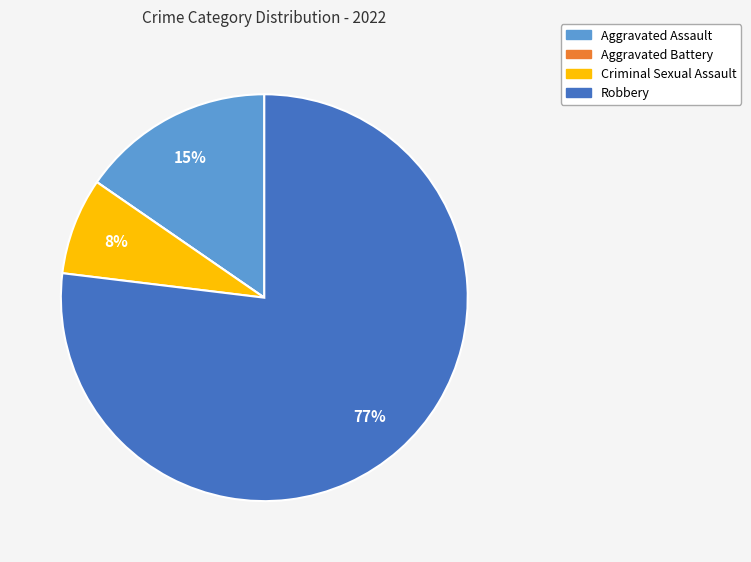

Does any single category account for the majority?

Yes